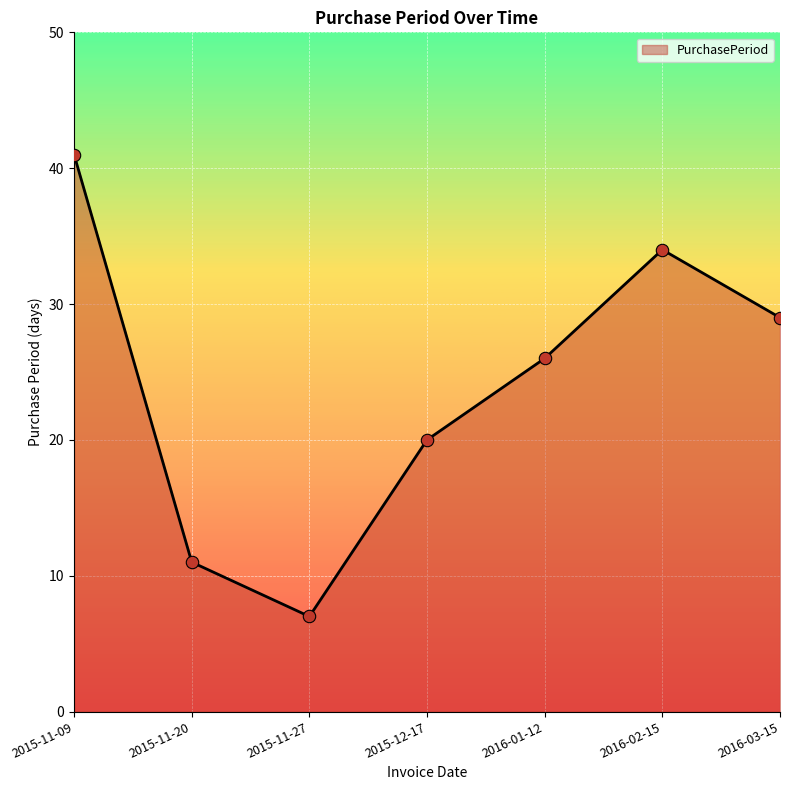

What is the change in value from 2015-11-27 to 2015-12-17?

+13